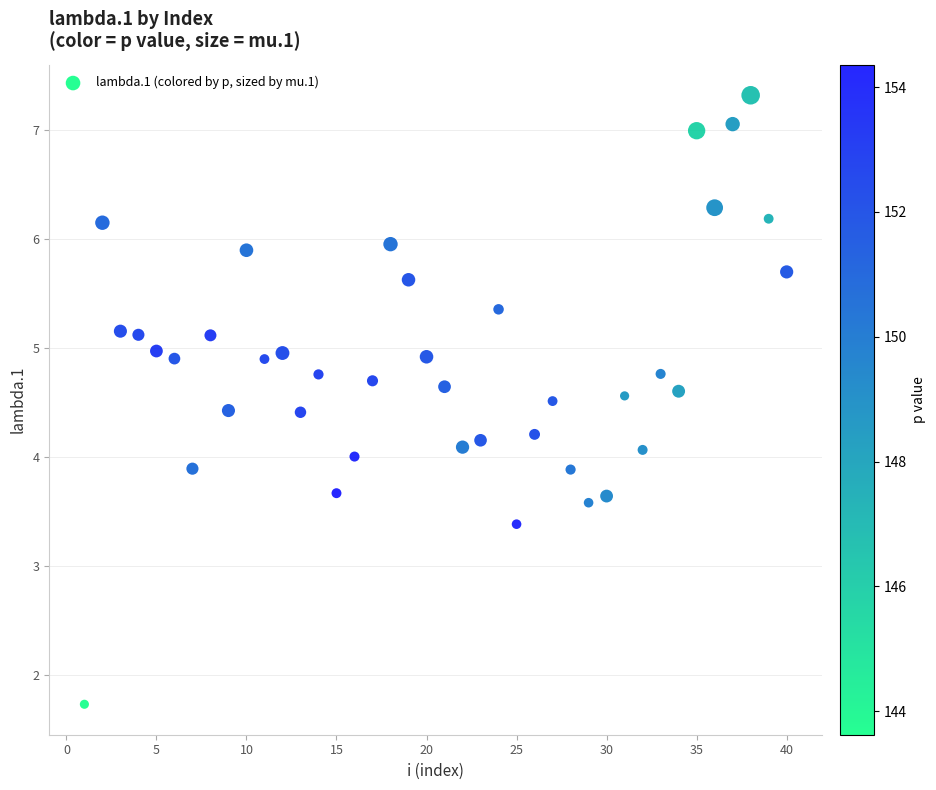

What is the range of X values (max minus min)?

39.0